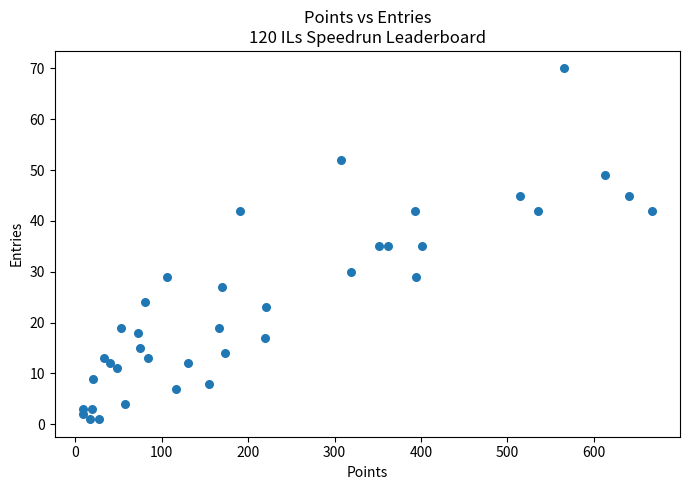

What is the range of X values (max minus min)?

658